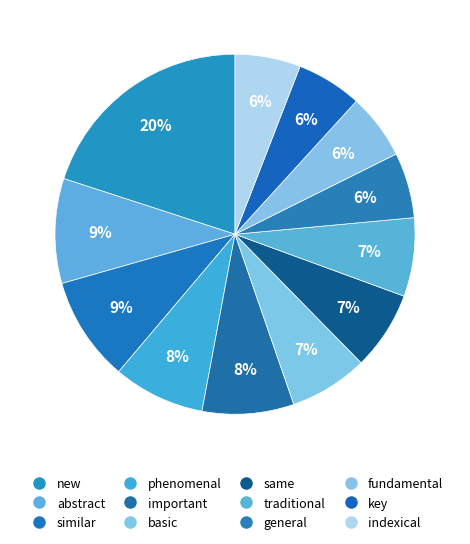

How many slices are in this pie chart?

12